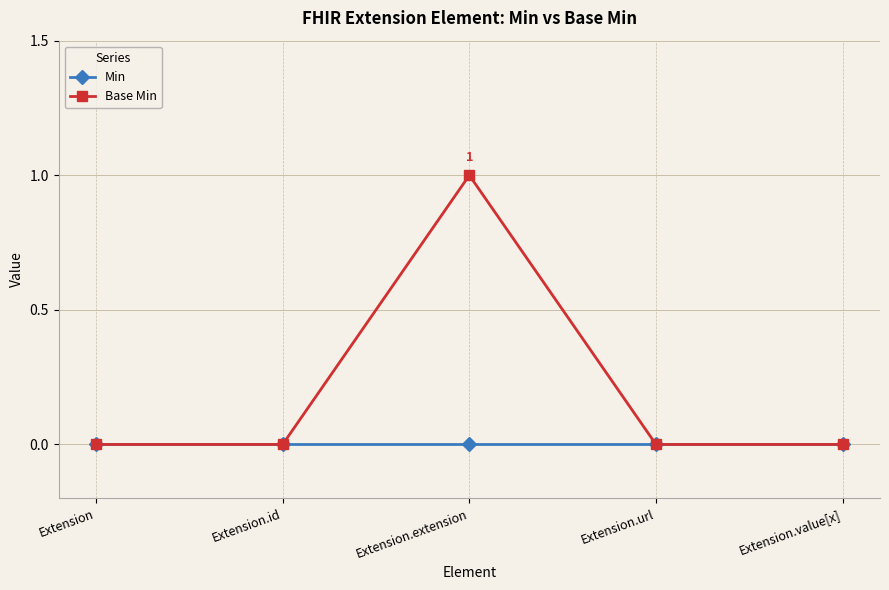

Is it true that Base Min equals 0 at Extension.id?

True